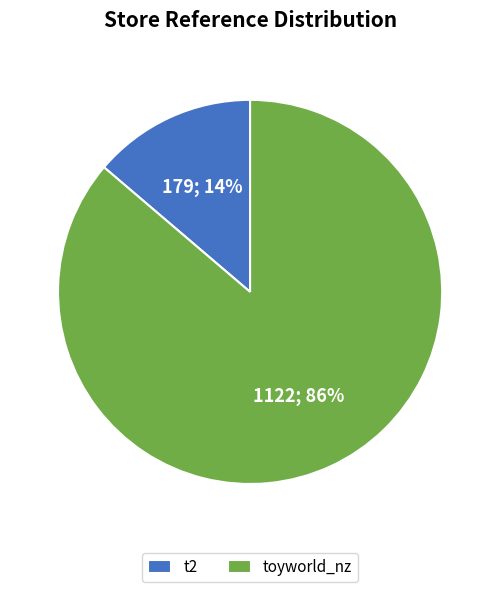

What is the largest slice in the pie chart?

toyworld_nz